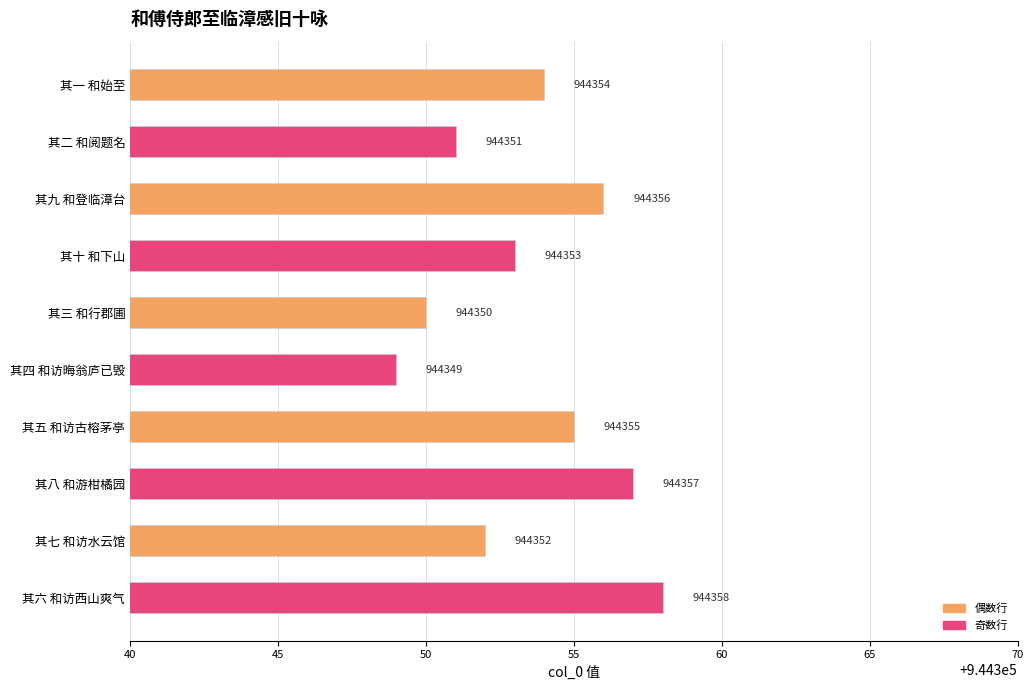

Count the values in the range 944351 to 944356.

6